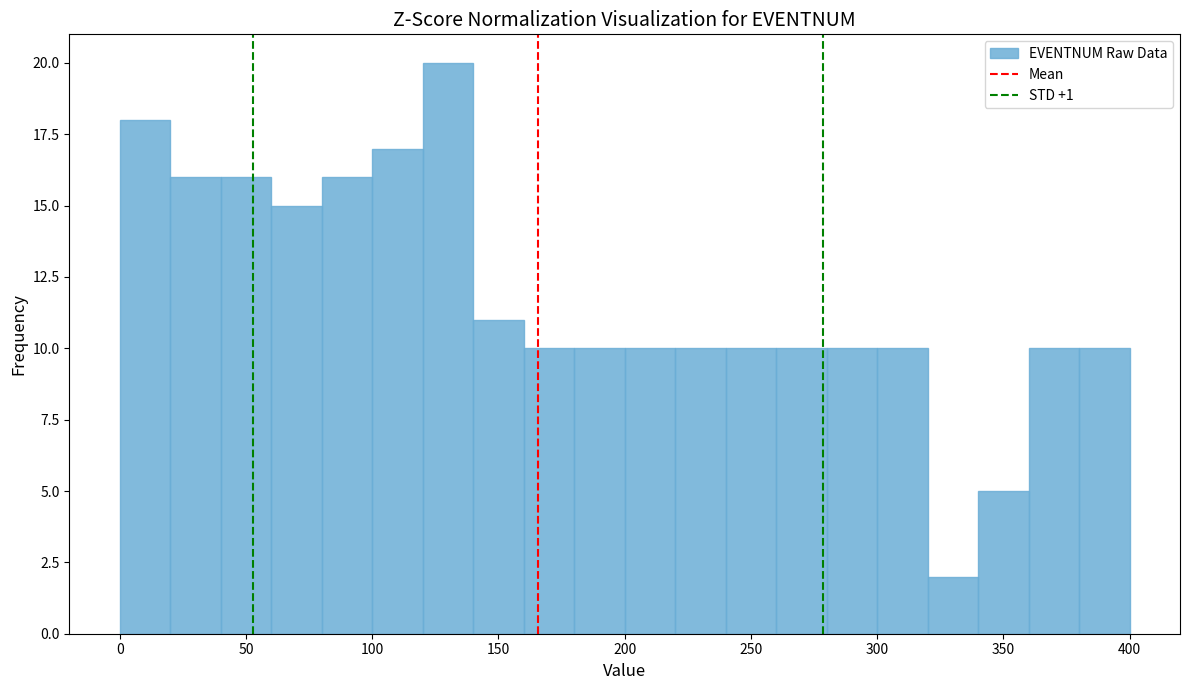

Over which range of the x-axis is the bar tallest?

120 to 140